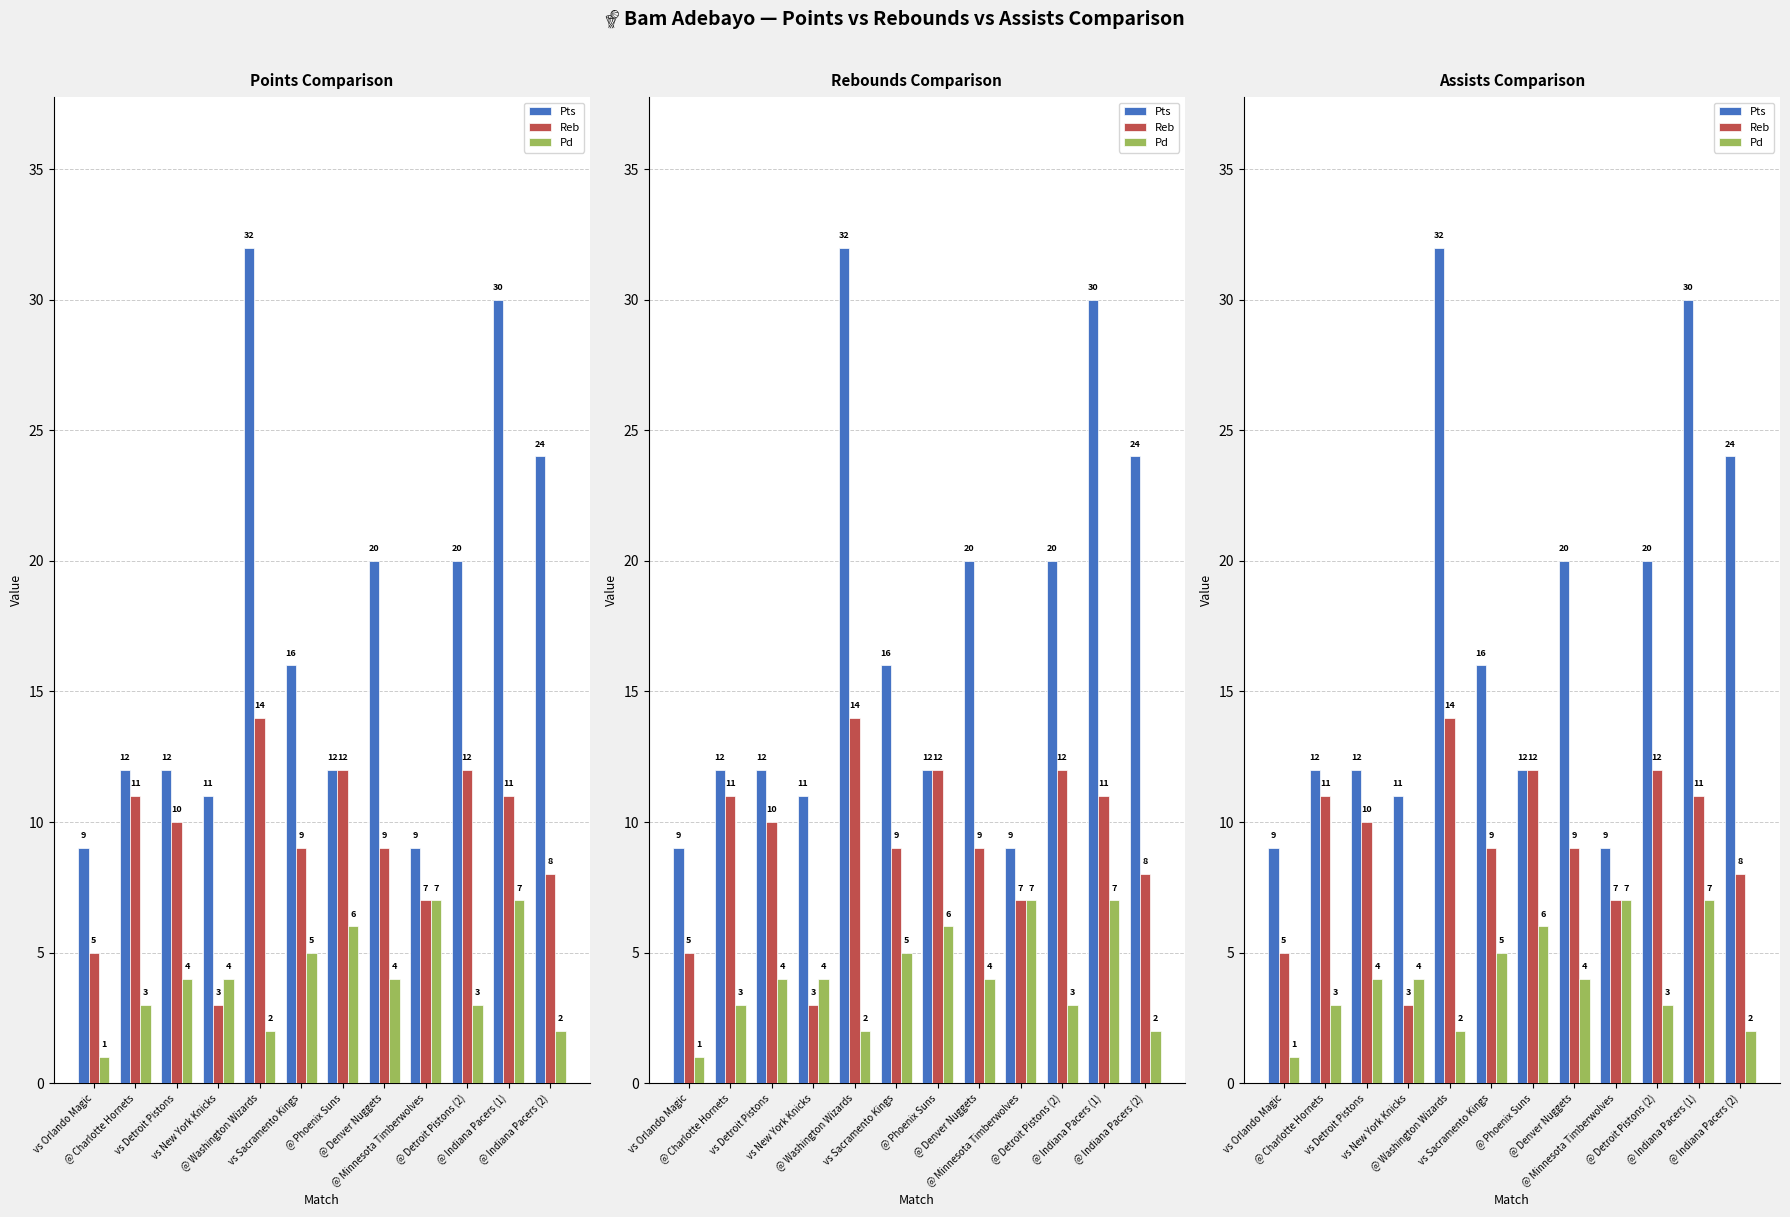

How many bars are there in each group?

3